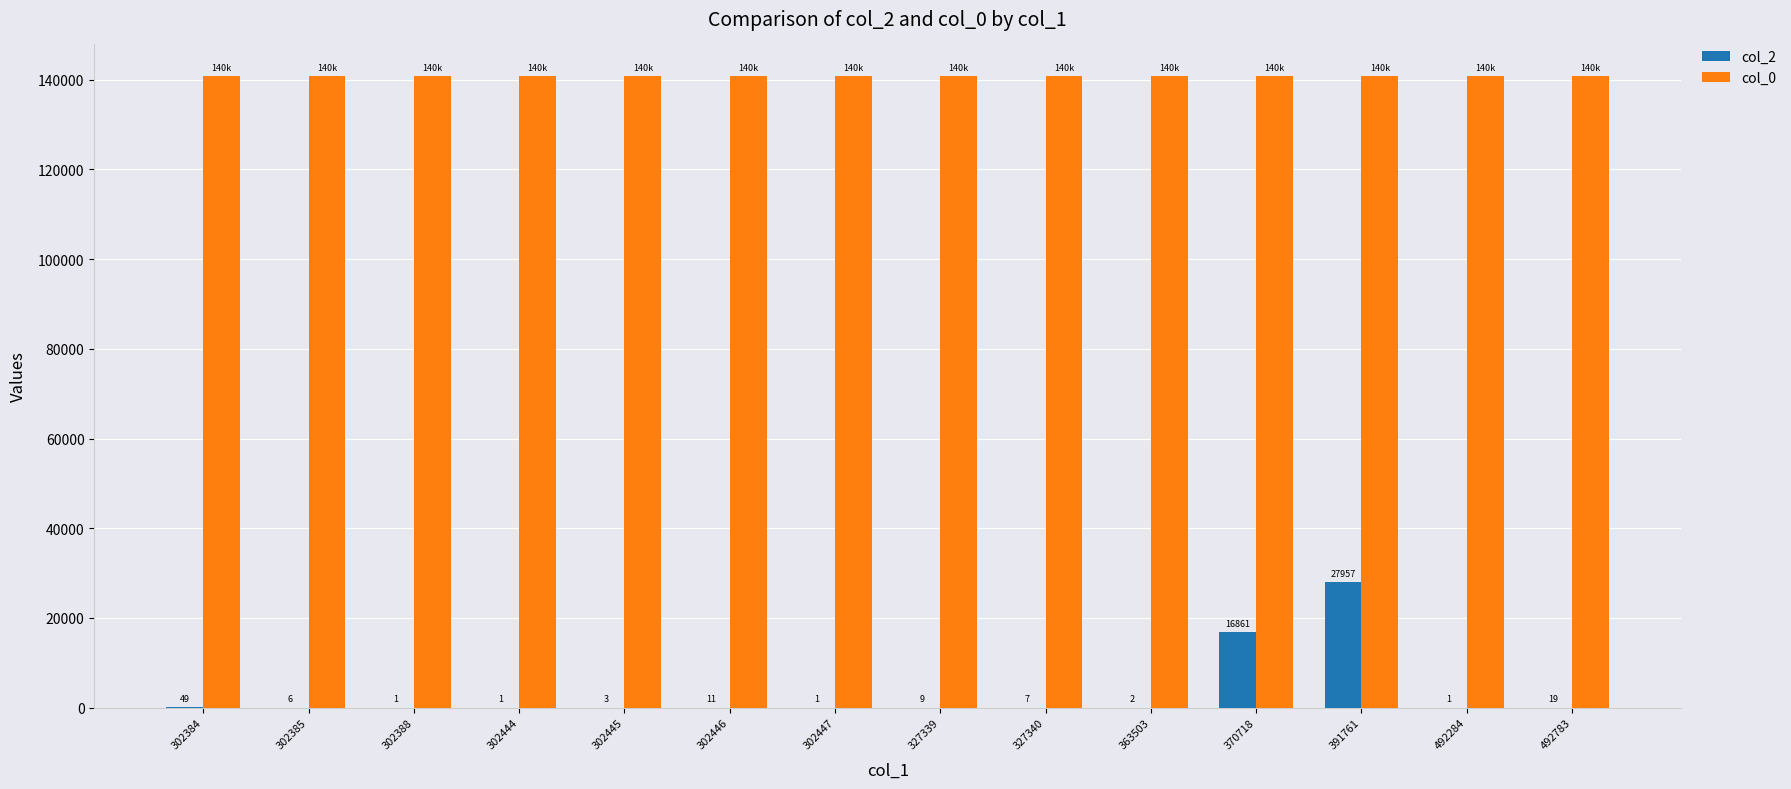

Which series has the widest spread of values?

col_2